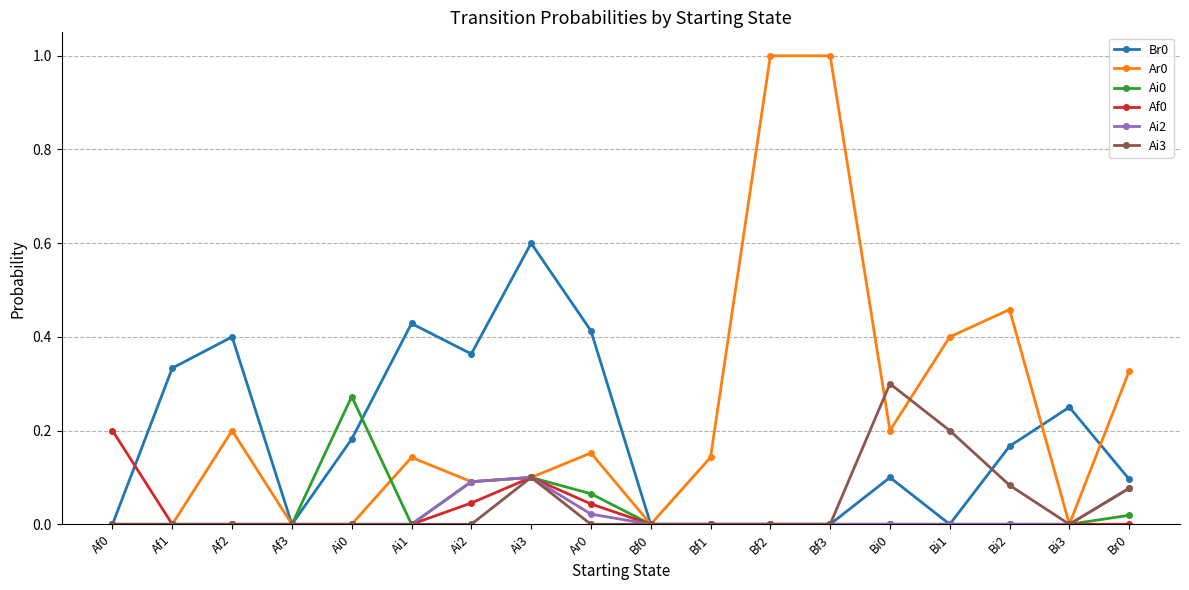

True or false: Ar0 has more than 1 interior local peaks.

True